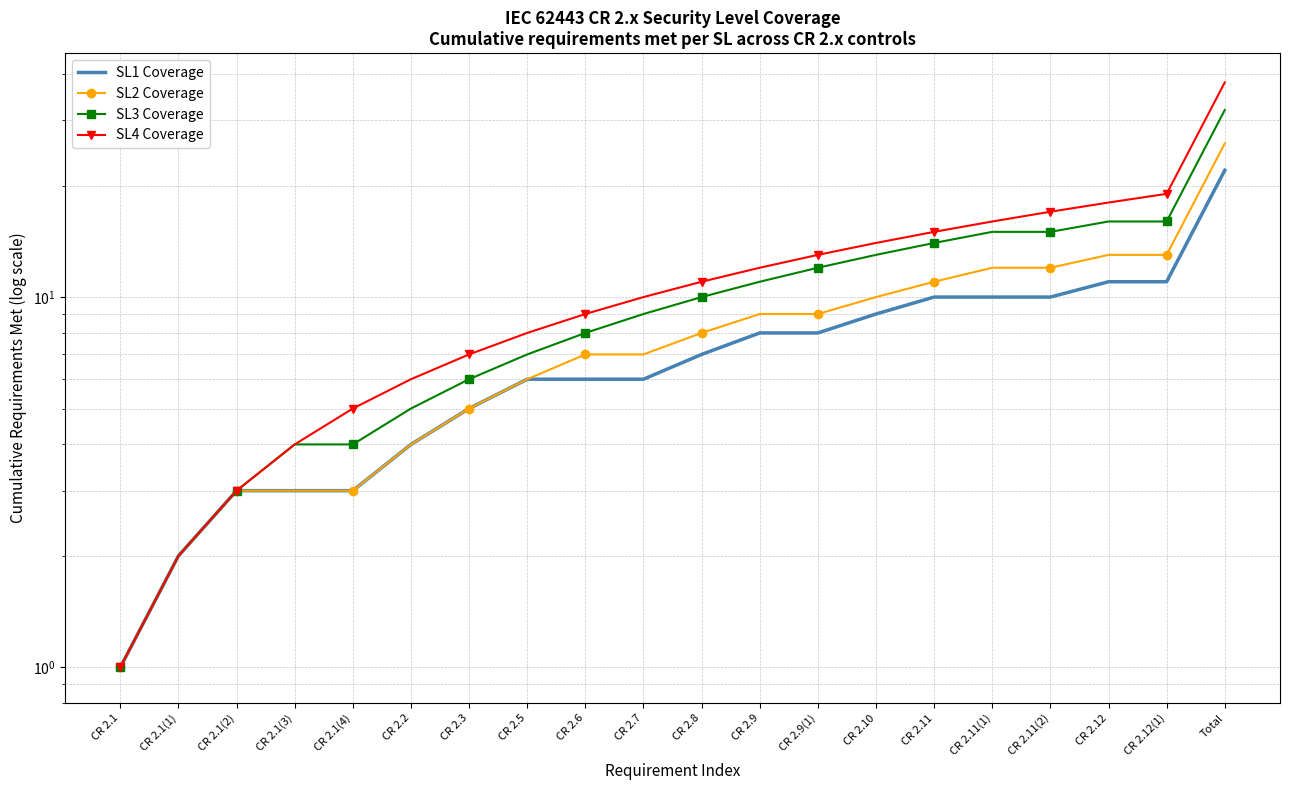

Is it true that SL4 Coverage equals 11 at CR 2.8?

True